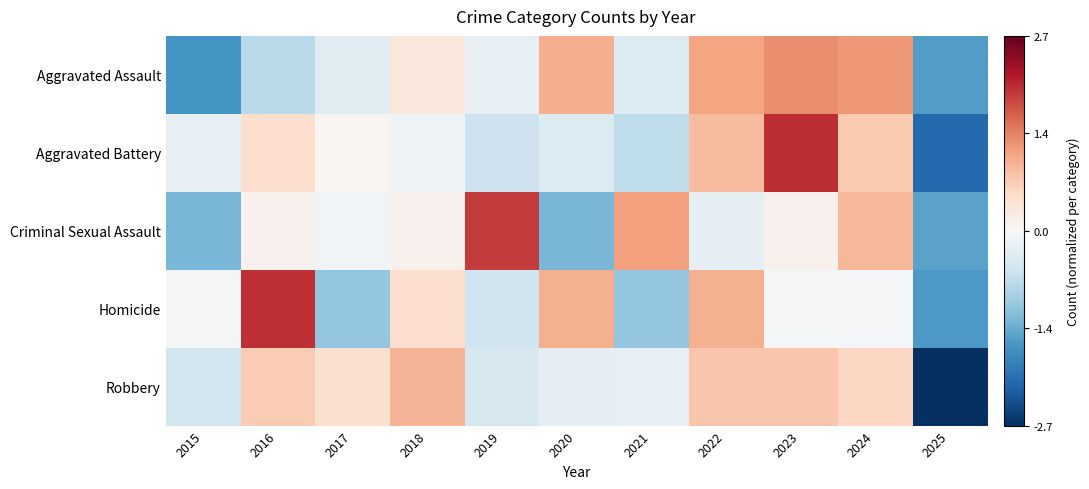

What is the smallest value displayed?

-2.7